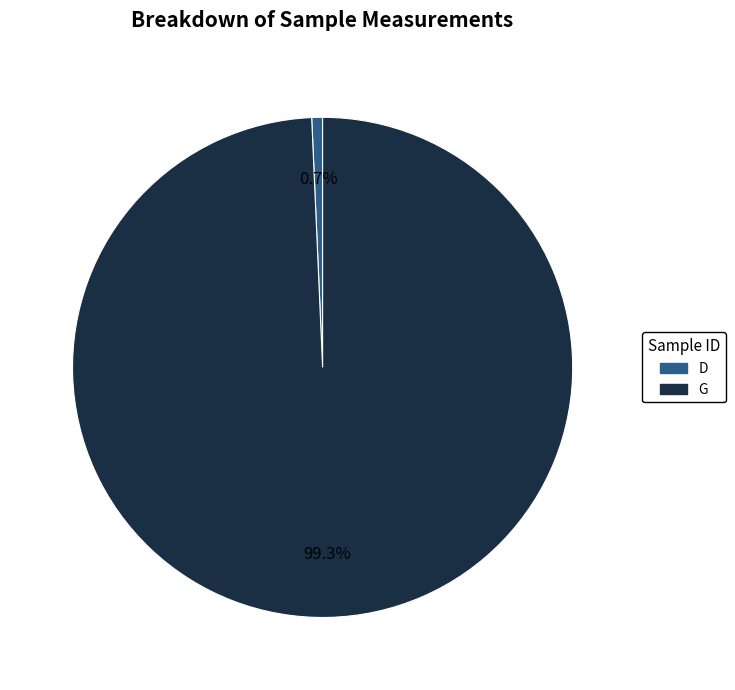

To the nearest percent, what portion does G represent?

99%